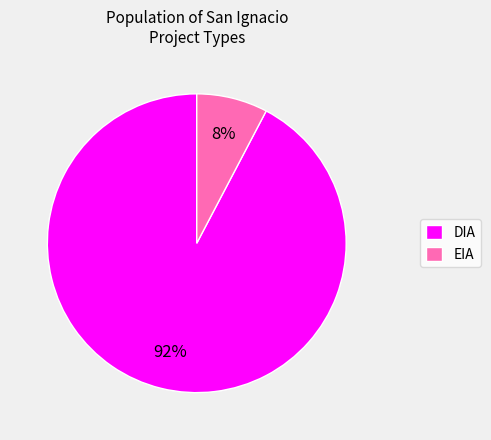

To the nearest percent, what percentage of the pie is EIA?

8%